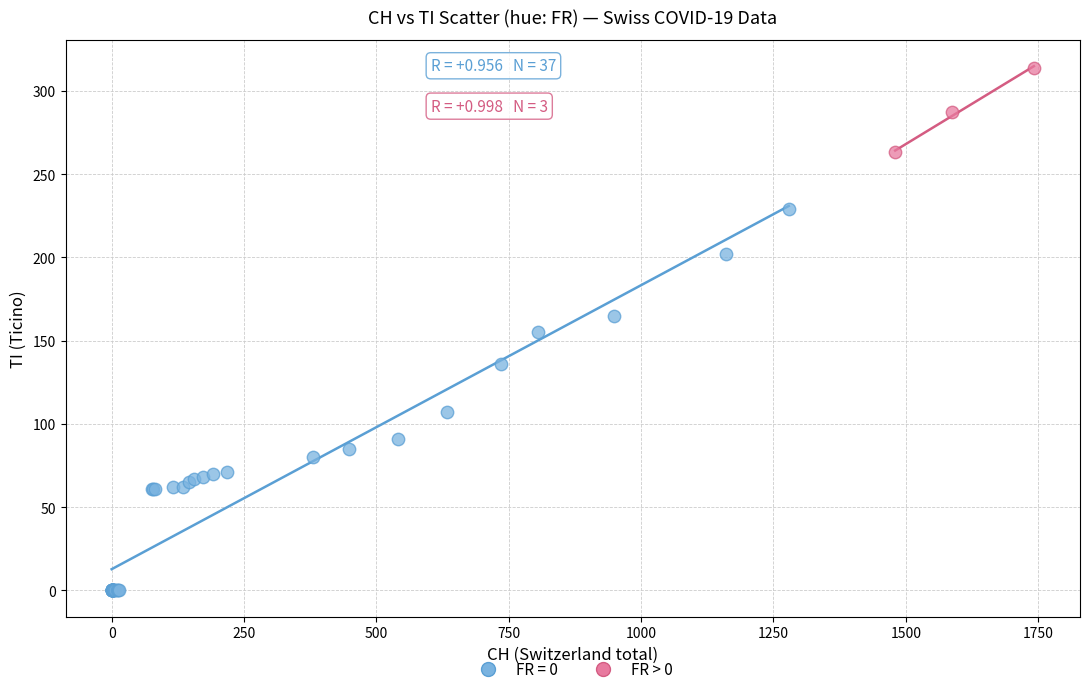

Which series contains the lowest Y value?

FR = 0